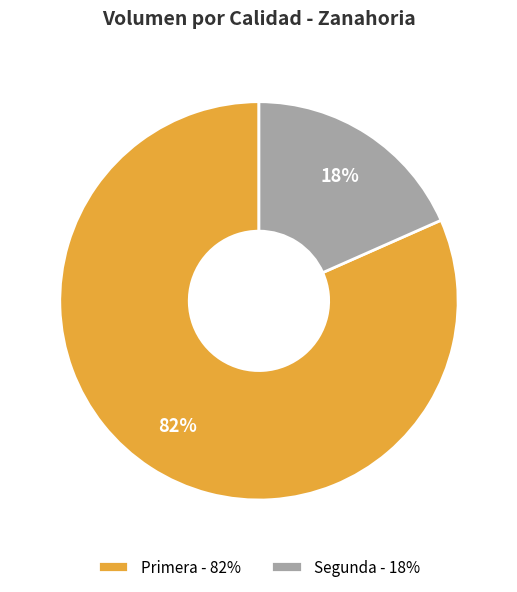

Between Segunda and Primera, which is larger?

Primera